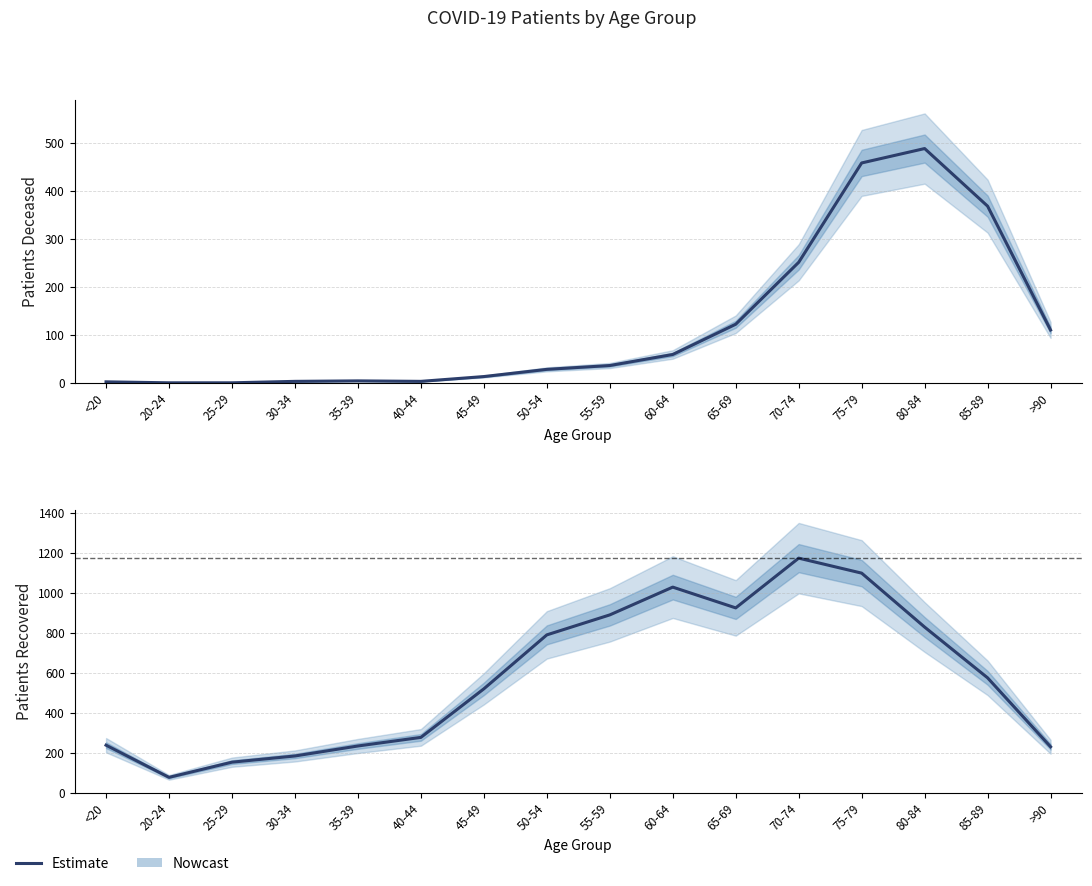

Between 50-54 and 80-84, which series saw the biggest shift?

Estimate (Deceased)